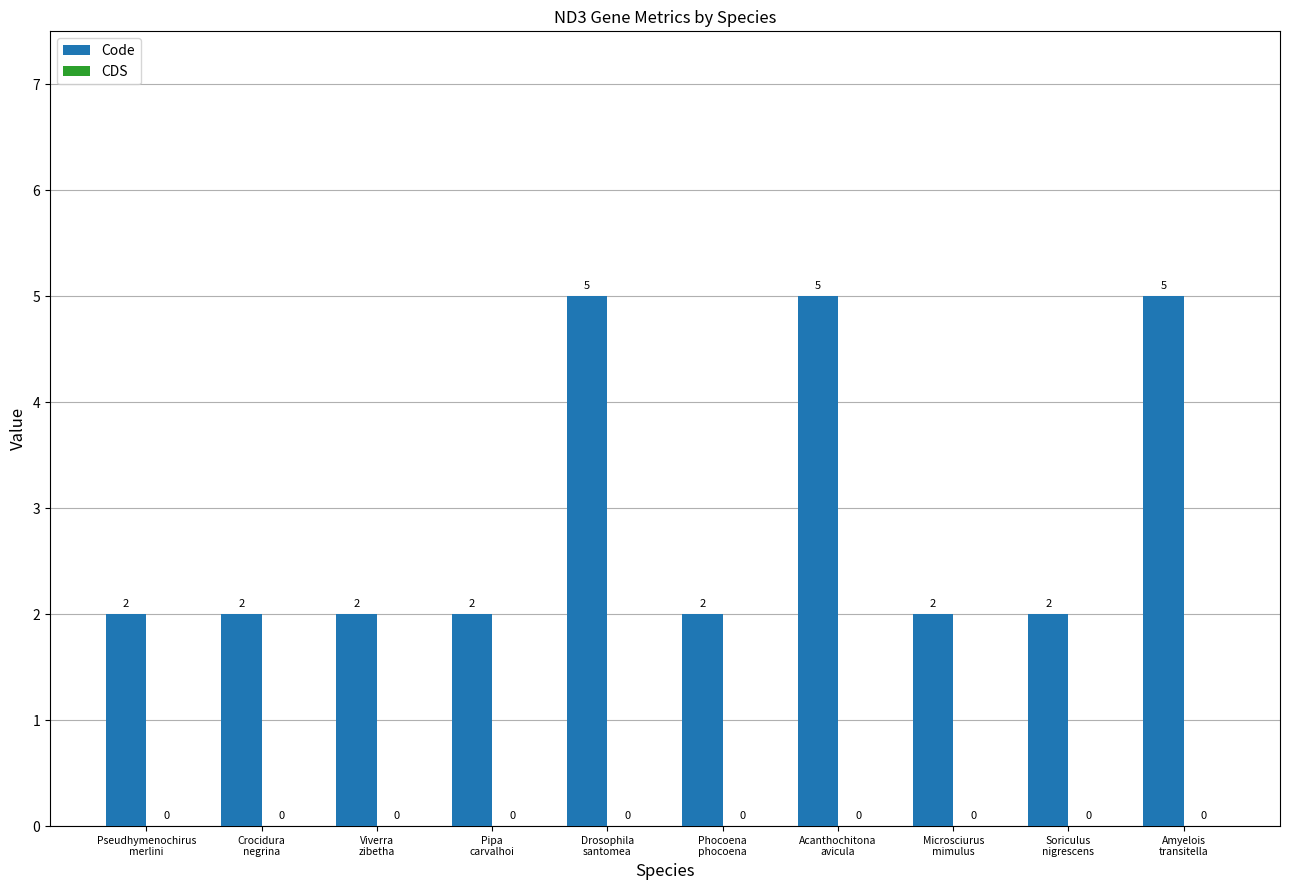

What is the value of the 4th bar from the left?

2